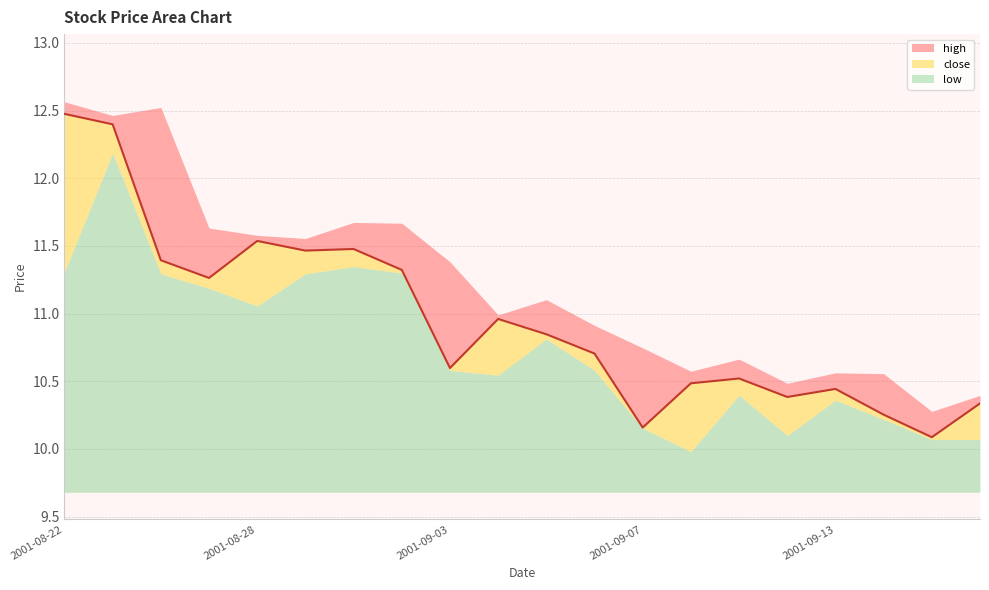

How many categories are shown in the chart?

20